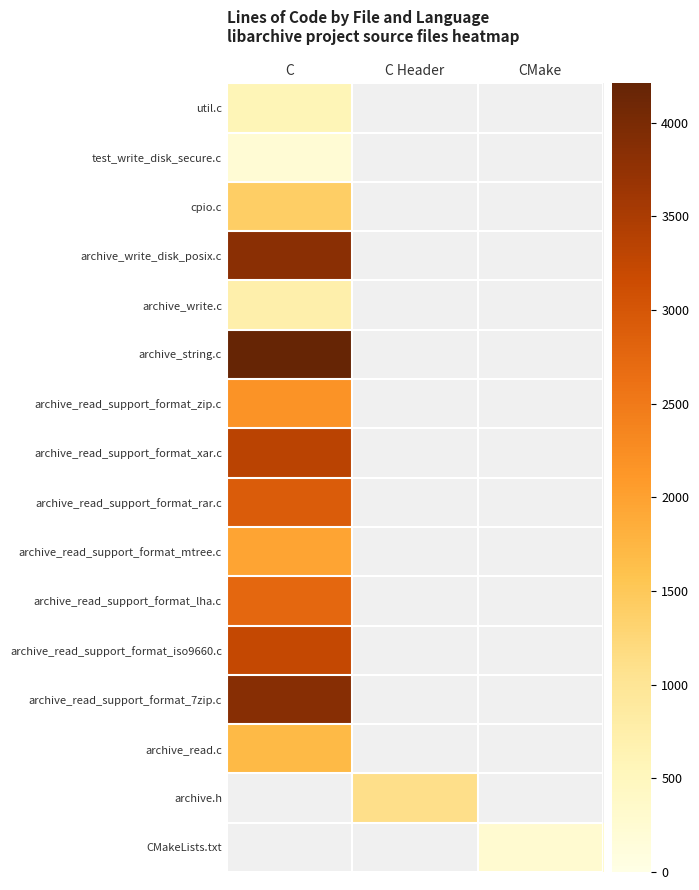

At C, list the series in order from largest to smallest.

archive_string.c, archive_read_support_format_7zip.c, archive_write_disk_posix.c, archive_read_support_format_xar.c, archive_read_support_format_iso9660.c, archive_read_support_format_rar.c, archive_read_support_format_lha.c, archive_read_support_format_zip.c, archive_read_support_format_mtree.c, archive_read.c, cpio.c, archive_write.c, util.c, test_write_disk_secure.c, archive.h, CMakeLists.txt